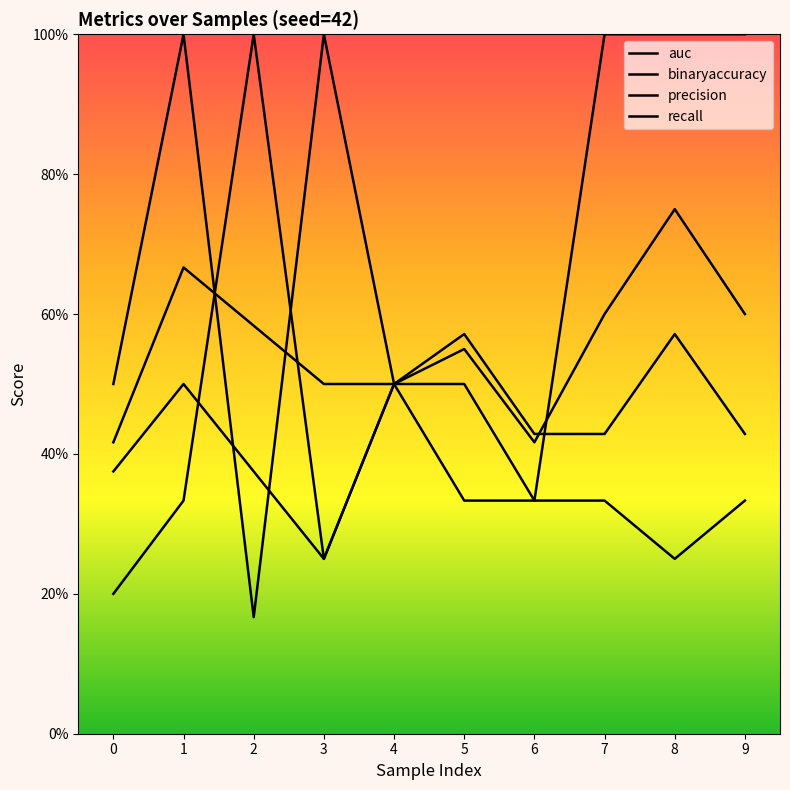

In auc, how many points are higher than both neighbors (excluding endpoints)?

3